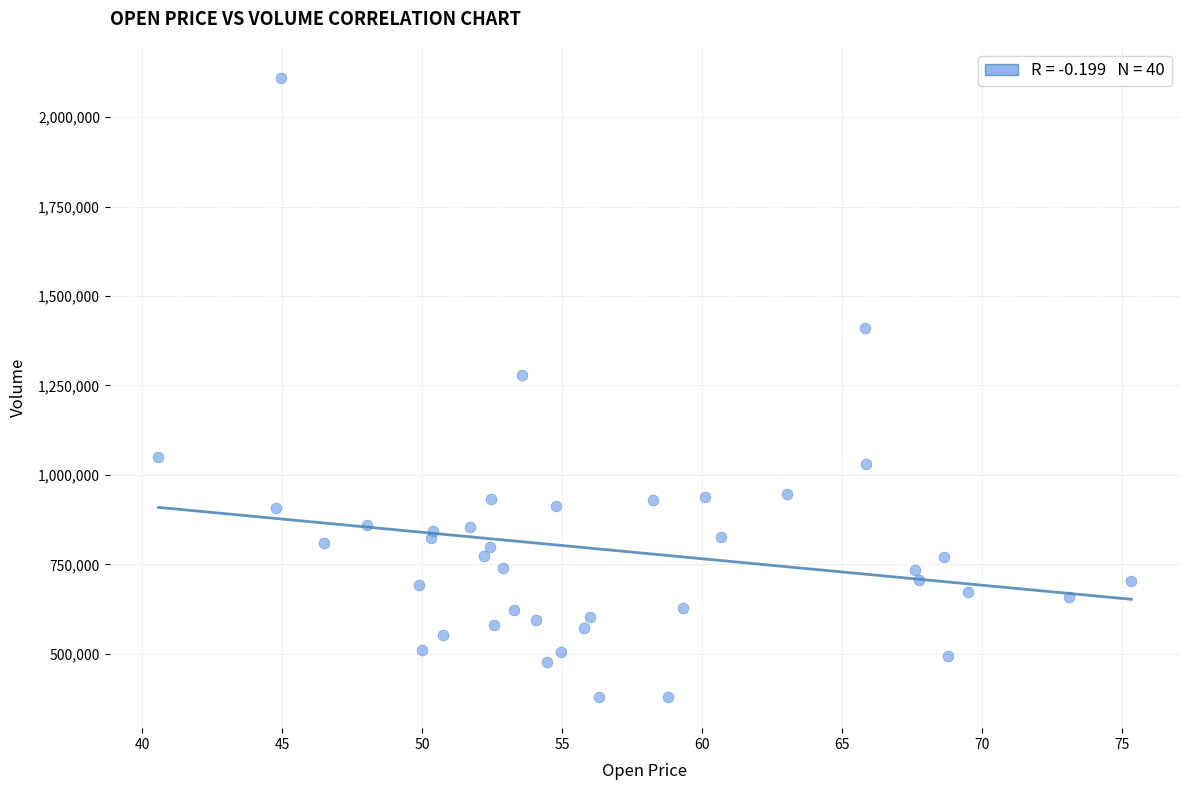

What Y value in the scatter plot is closest to 1243650?

1280100